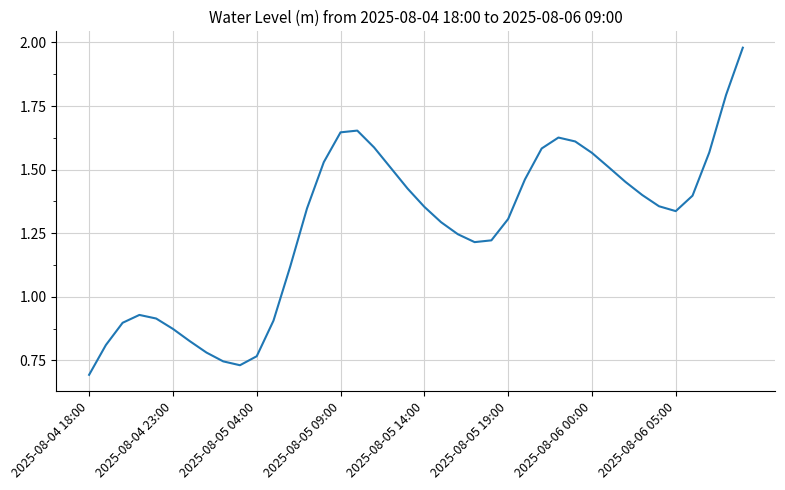

What is the maximum value shown in the chart?

2.0